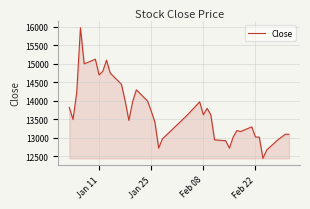

What is the difference between the second highest and minimum values?

2675